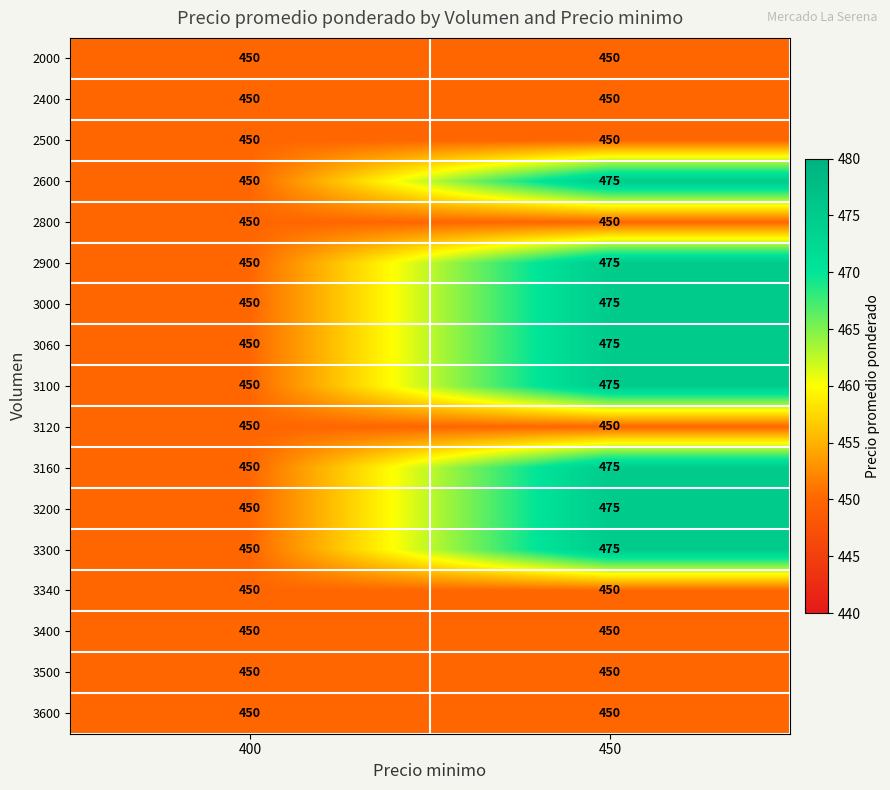

At which category is the sum across all series the highest?

450